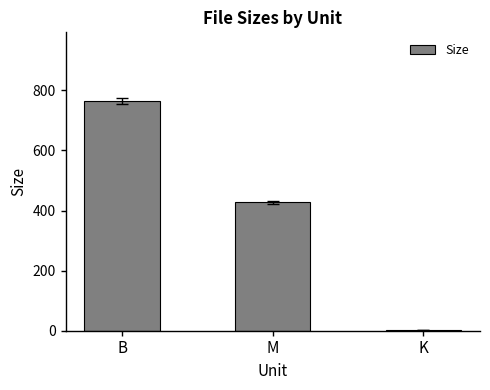

Between K and M, which is larger?

M